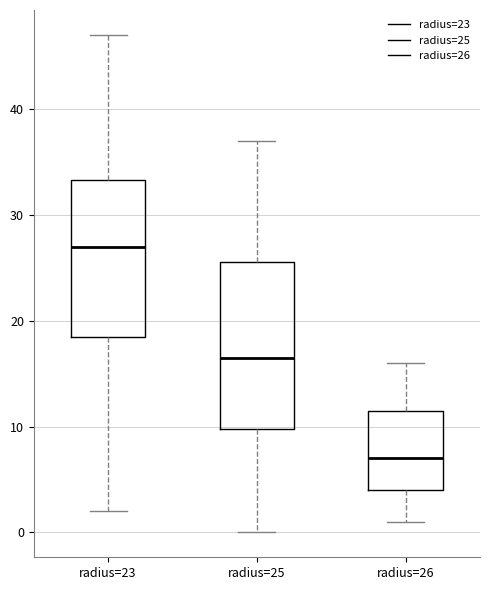

Where is the lower edge of the box for radius=25 on the y-axis? The values are not printed on the chart, so give them approximately, as read against the axis.

10